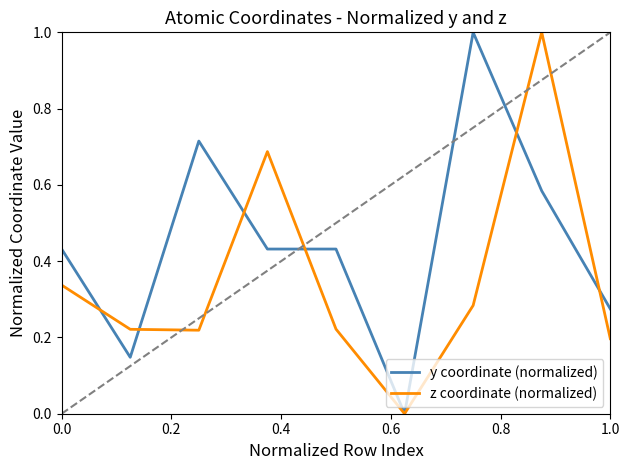

What is the greatest value displayed?

1.0